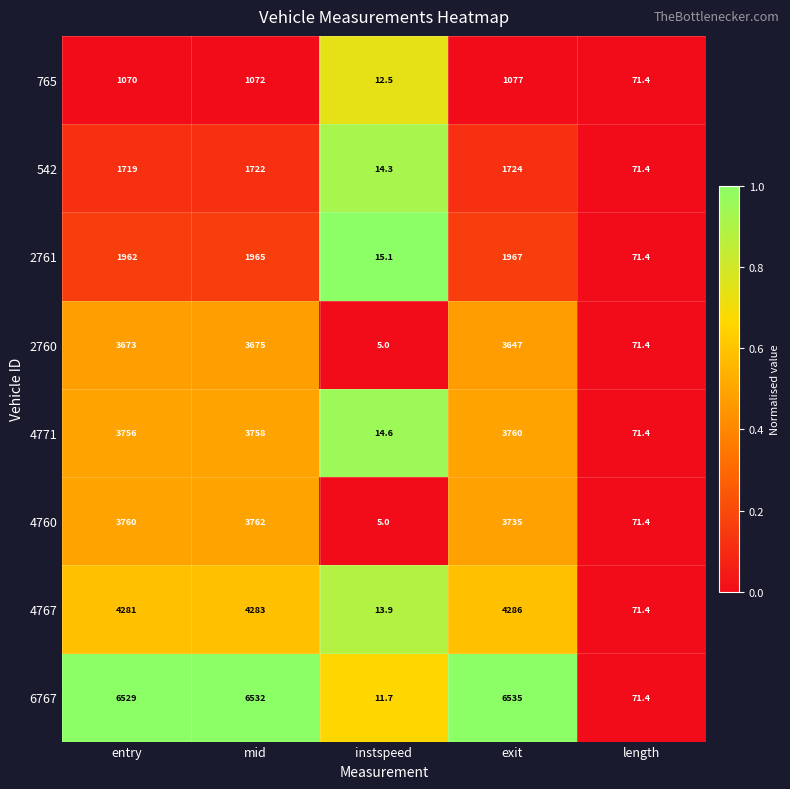

Between instspeed and exit, which series saw the biggest shift?

6767